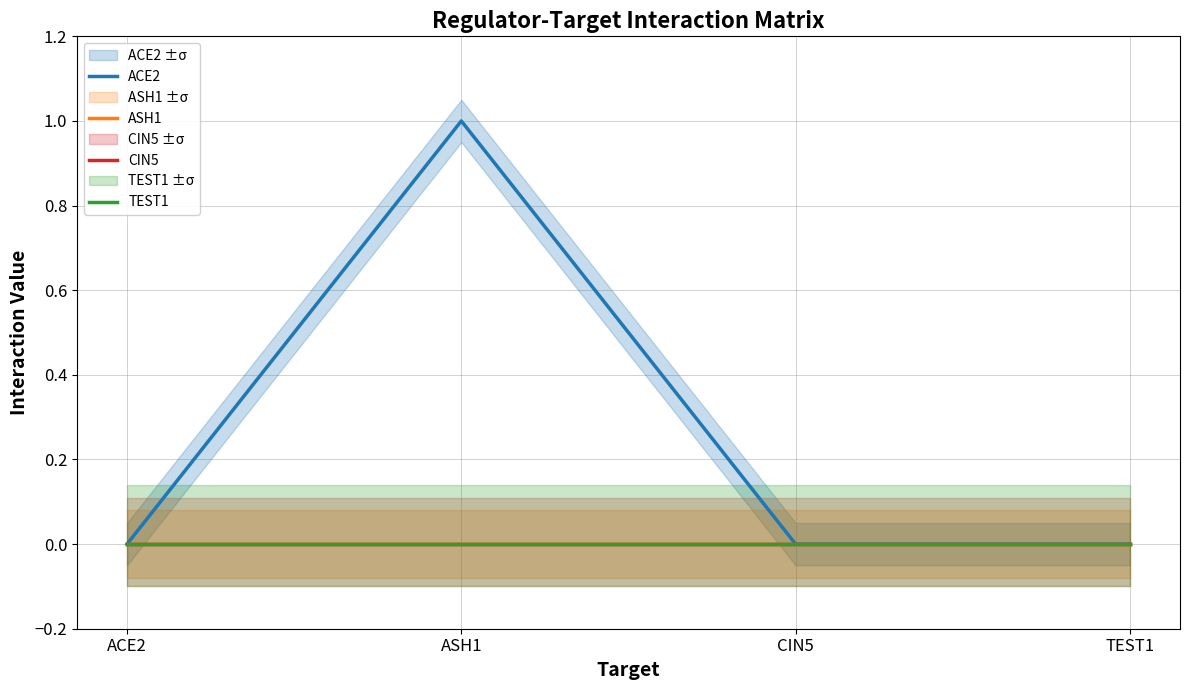

True or false: ASH1 and TEST1 intersect in this chart.

False